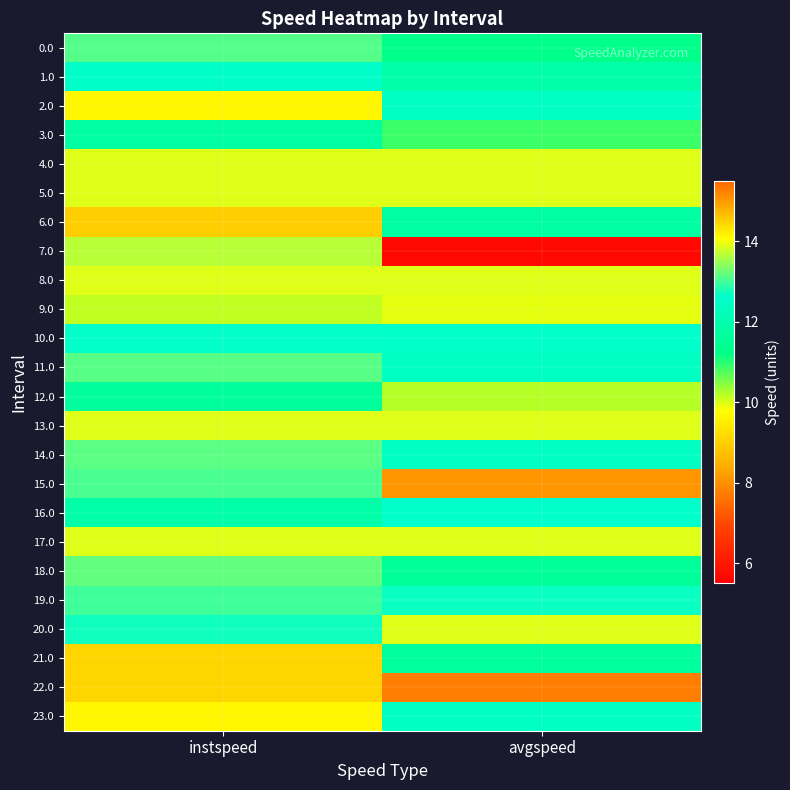

Rank the series by their maximum value, from highest to lowest.

22.0, 6.0, 21.0, 2.0, 23.0, 4.0, 5.0, 8.0, 13.0, 17.0, 20.0, 7.0, 18.0, 14.0, 11.0, 0.0, 15.0, 19.0, 10.0, 16.0, 1.0, 3.0, 12.0, 9.0